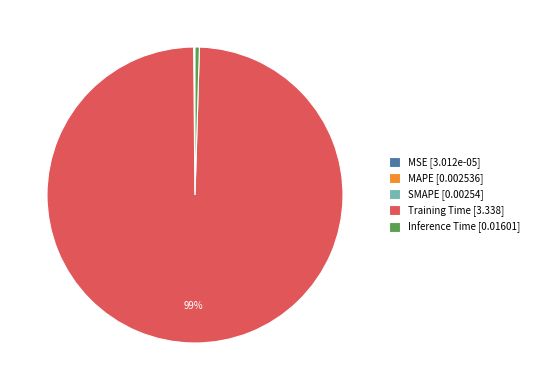

To the nearest percent, what is the average slice percentage?

20%